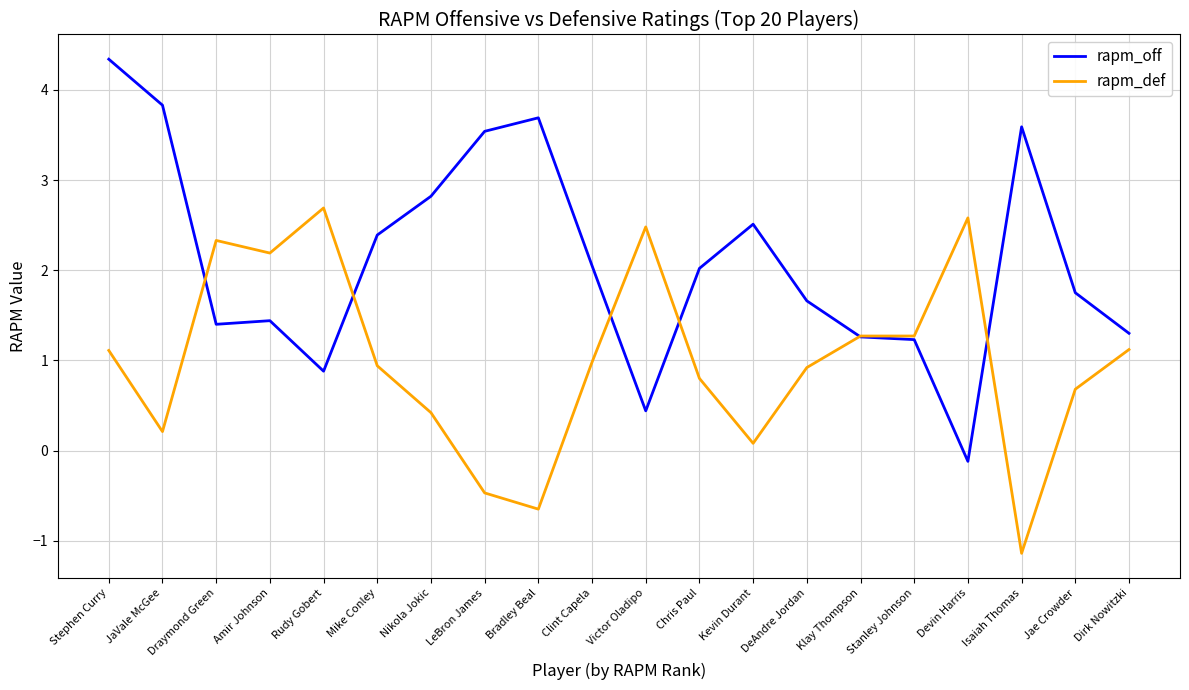

The rapm_off series shows 0.5 at Chris Paul. True or false?

False